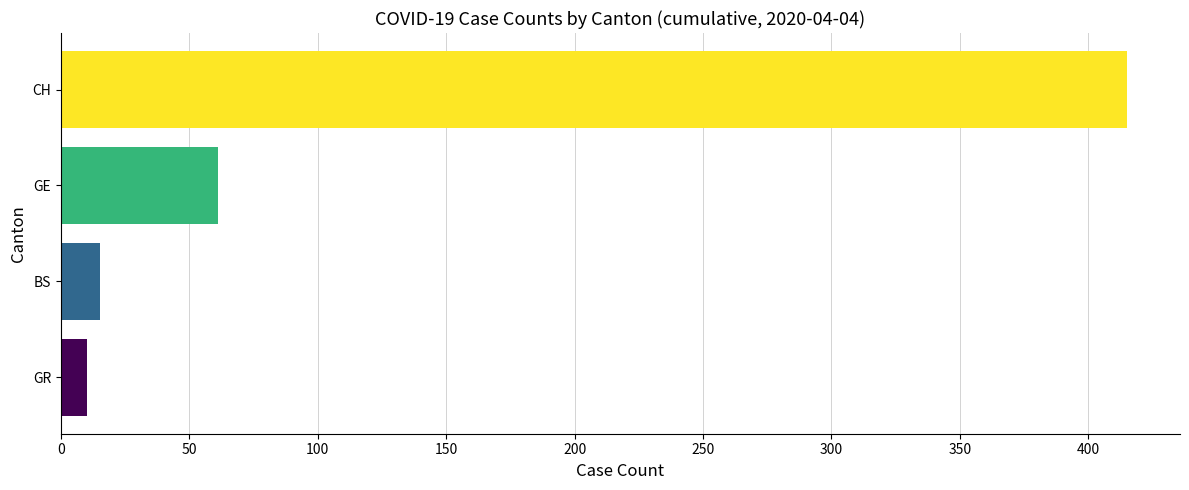

True or false: the data shows 415 at CH.

True